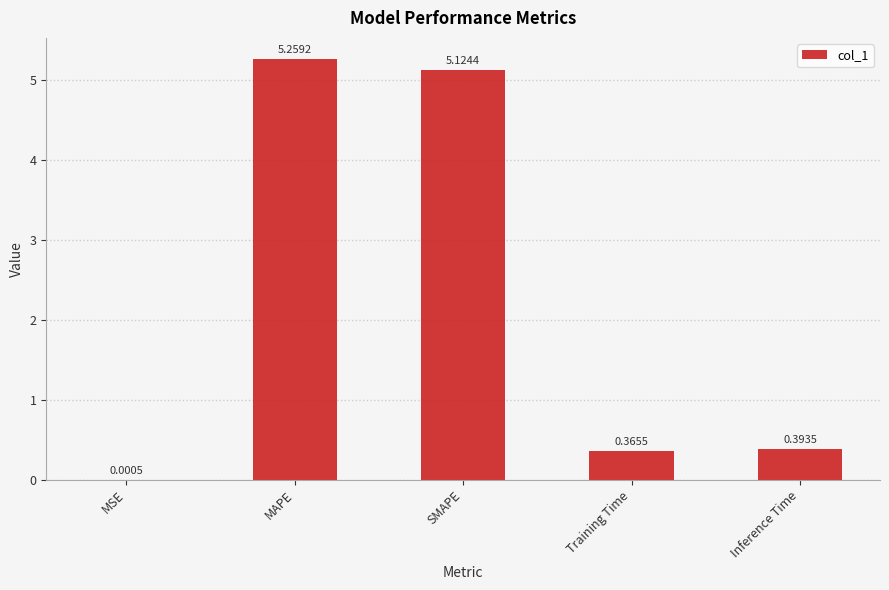

Is it true that the value at Training Time is 0.1?

False